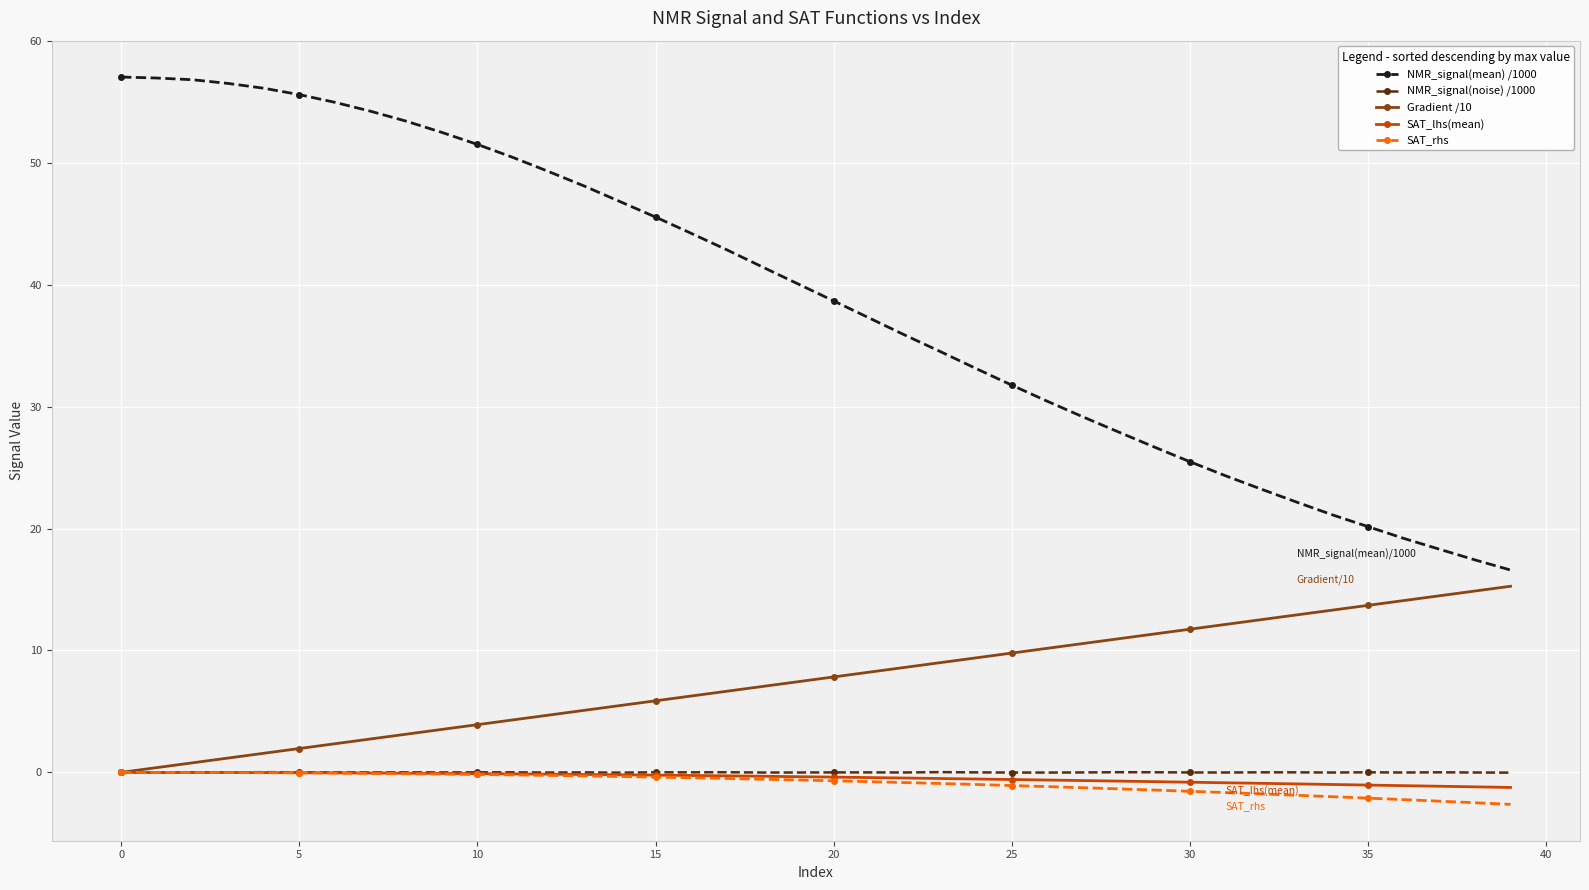

True or false: Gradient /10 and NMR_signal(mean) /1000 intersect in this chart.

False